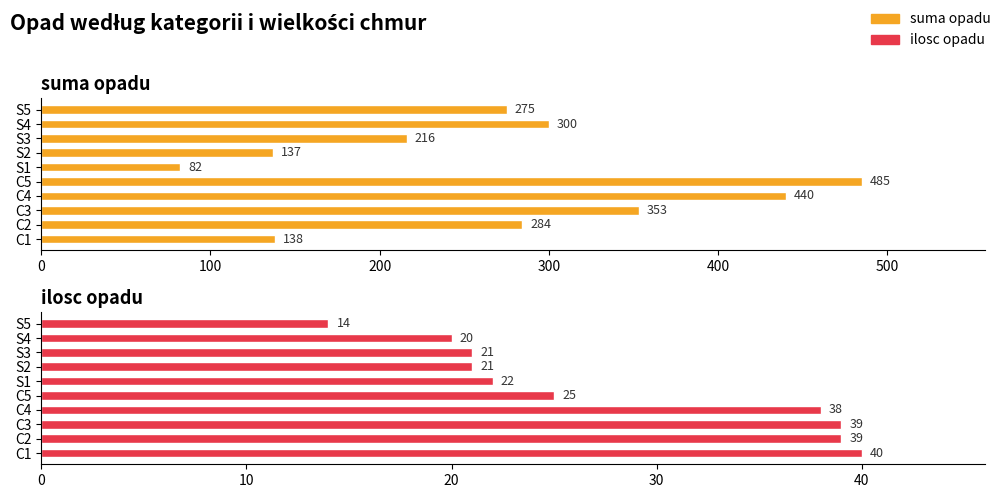

Reading left to right, transcribe all the data shown in this chart.

suma opadu: 138	284	353	440	485	82	137	216	300	275
ilosc opadu: 40	39	39	38	25	22	21	21	20	14